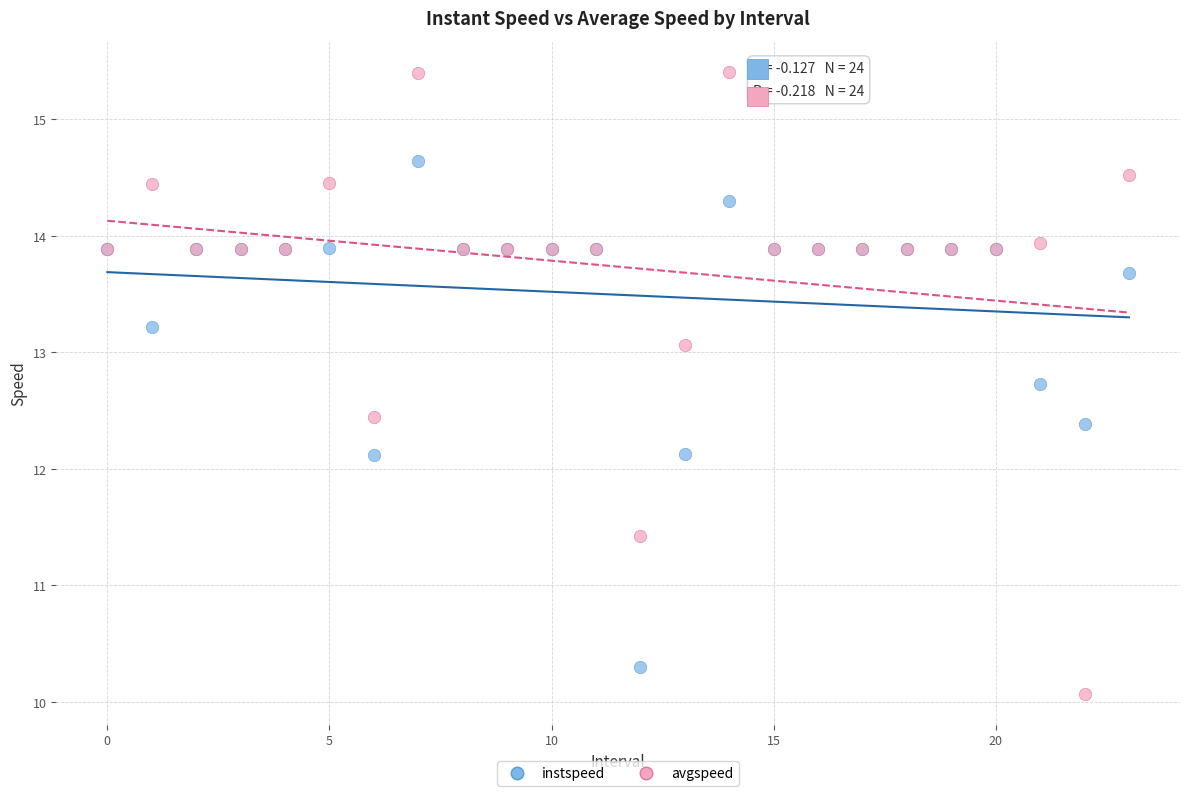

Which series has the largest Y range (max minus min)?

avgspeed